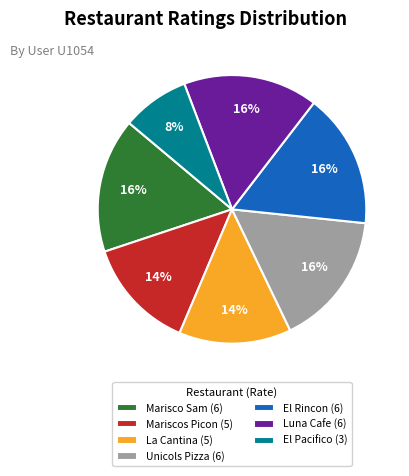

To the nearest percent, what percentage of the pie is Mariscos Picon (5)?

14%